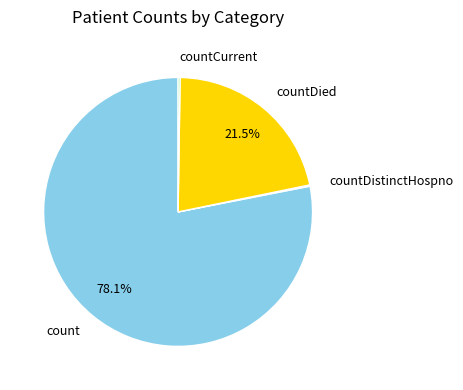

Do count and countDied together represent more than half of the pie?

Yes